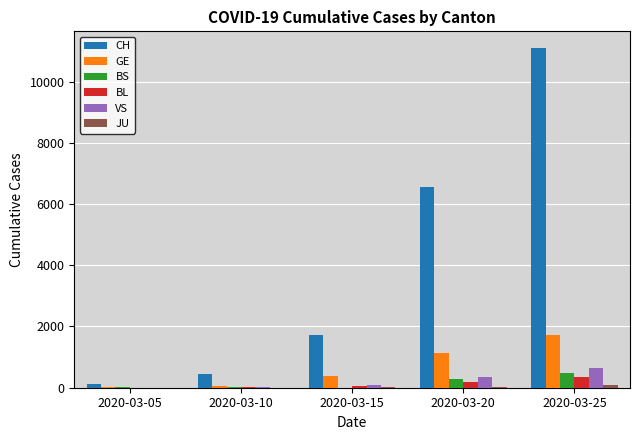

What is the average value of the GE series?

659